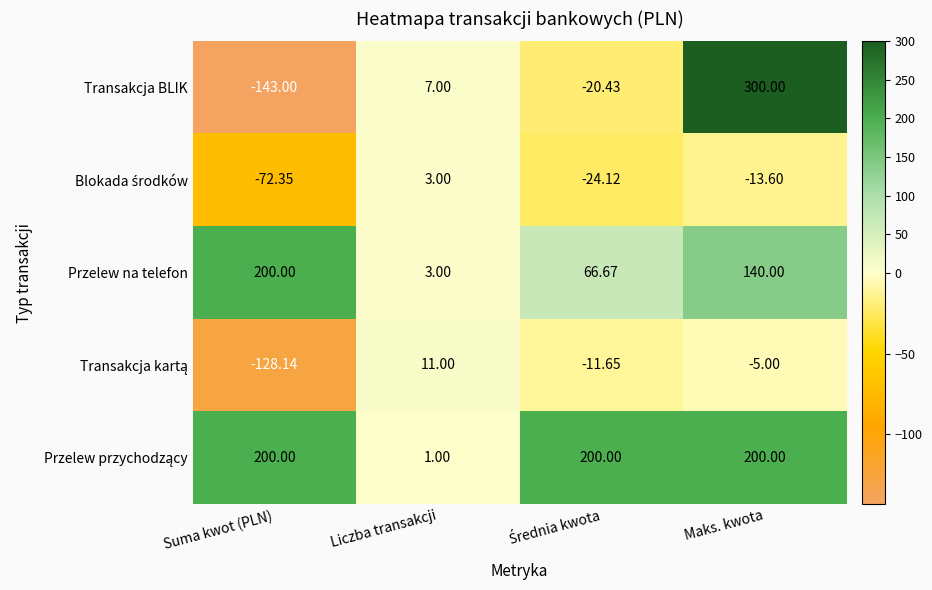

Which series has the largest range (max minus min)?

Transakcja BLIK